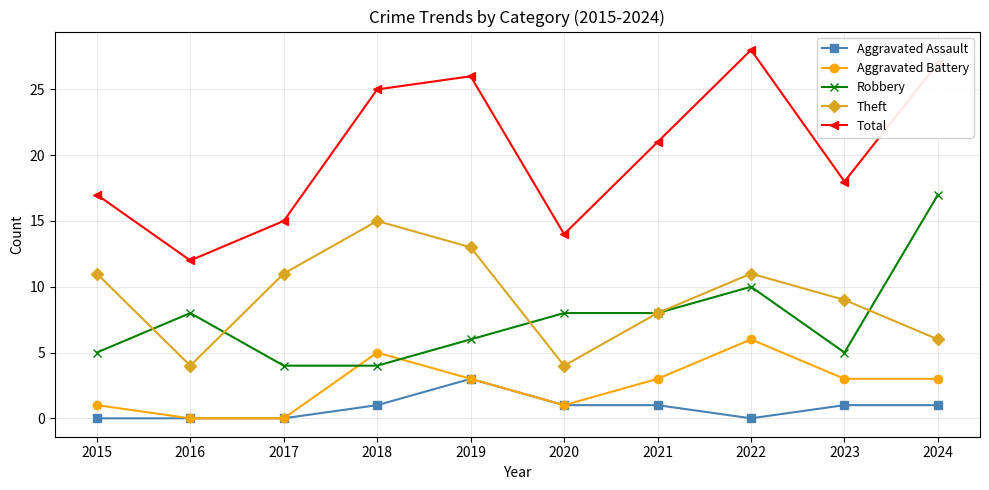

At which label does Aggravated Battery first exceed 3?

2018